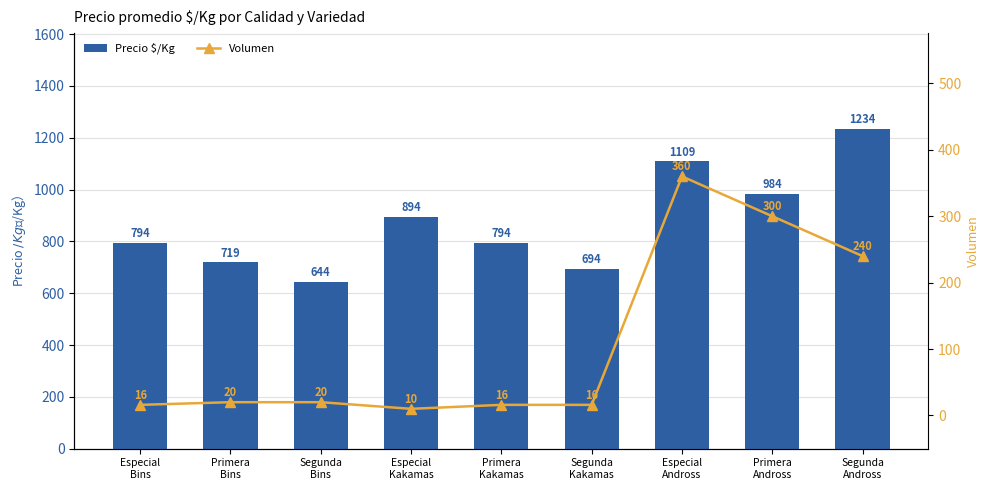

What is the greatest value displayed?

1234